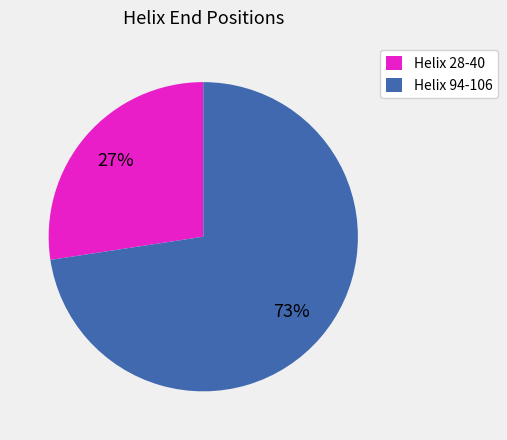

True or false: Helix 28-40 accounts for 19% of the total.

False